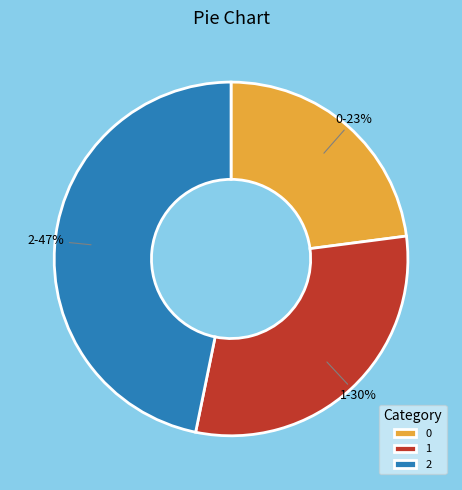

Approximately how many times larger is the value at 2 compared to 0?

2.0